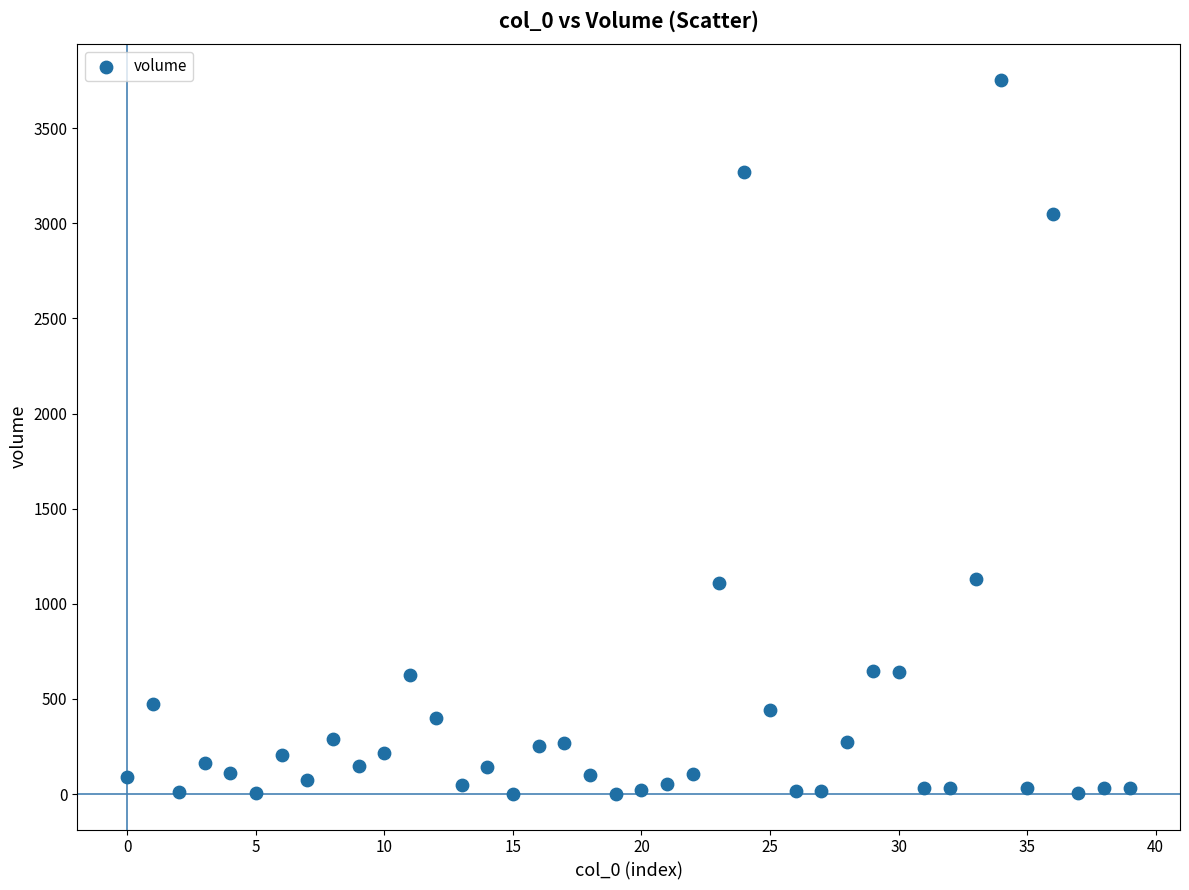

What is the range of Y values (max minus min)?

3752.9